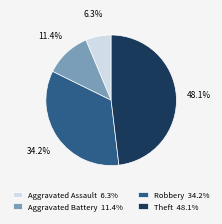

Rank the categories by value from highest to lowest.

Theft, Robbery, Aggravated Battery, Aggravated Assault